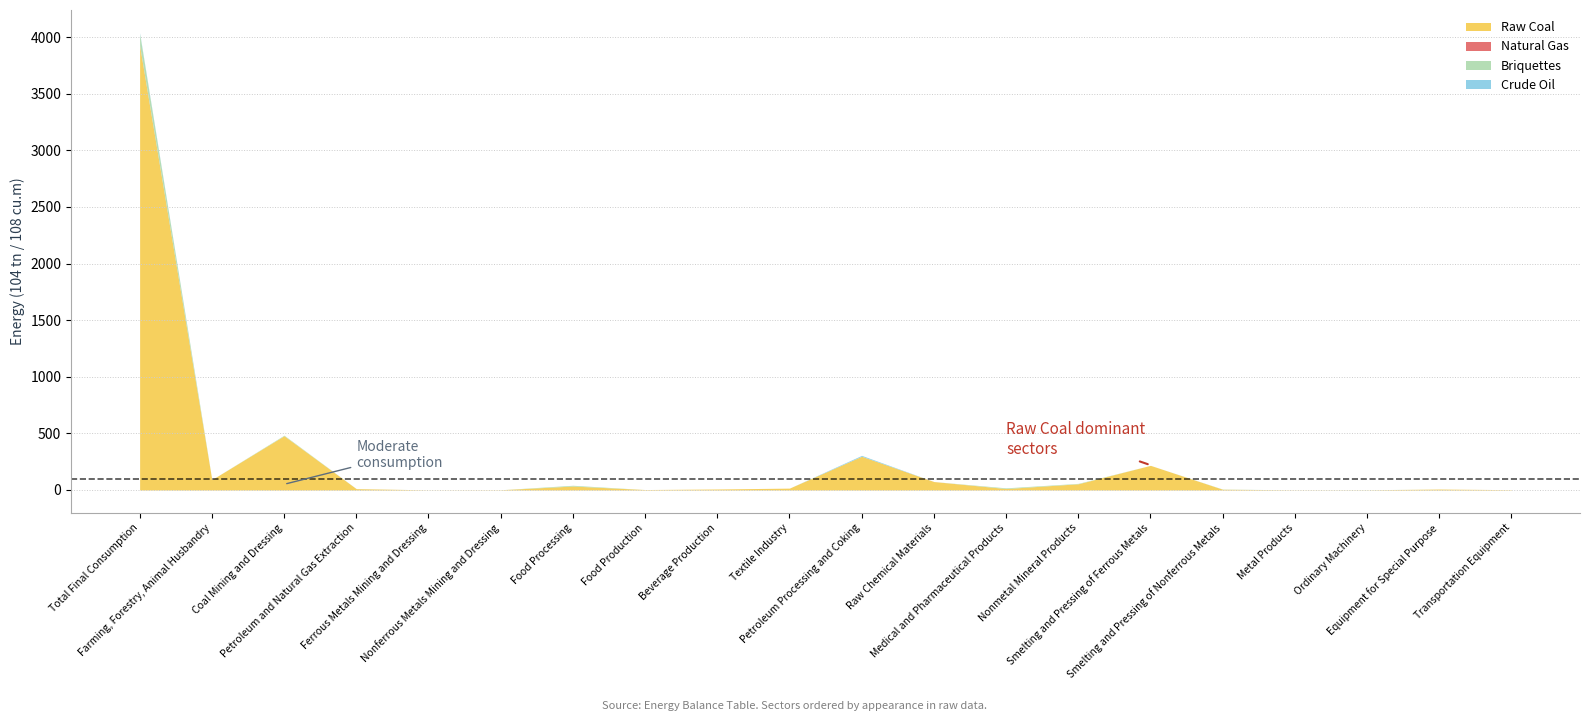

How many lines are shown in the chart?

4